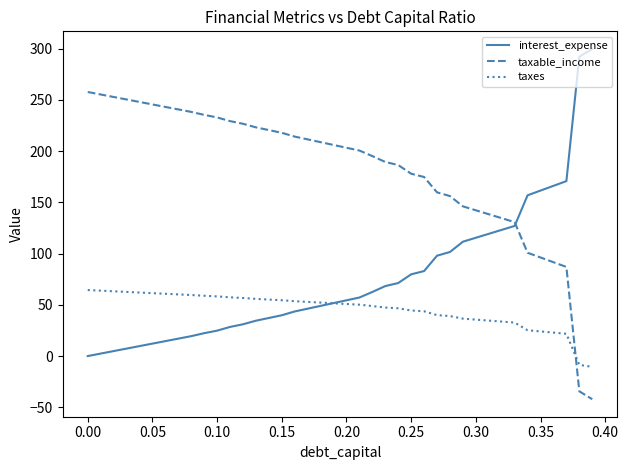

Which series has the largest total across all categories?

taxable_income